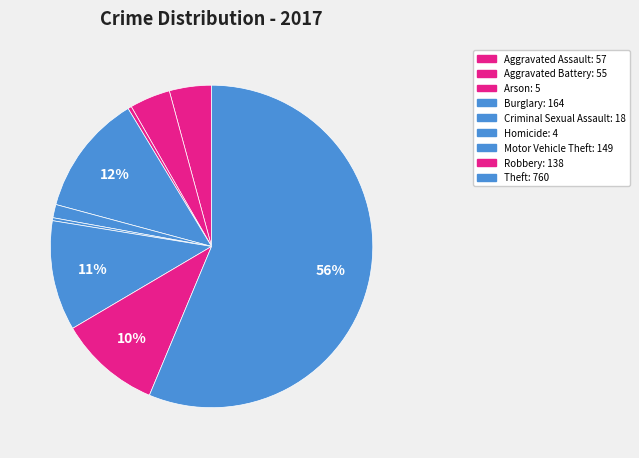

How many segments does this pie chart have?

9